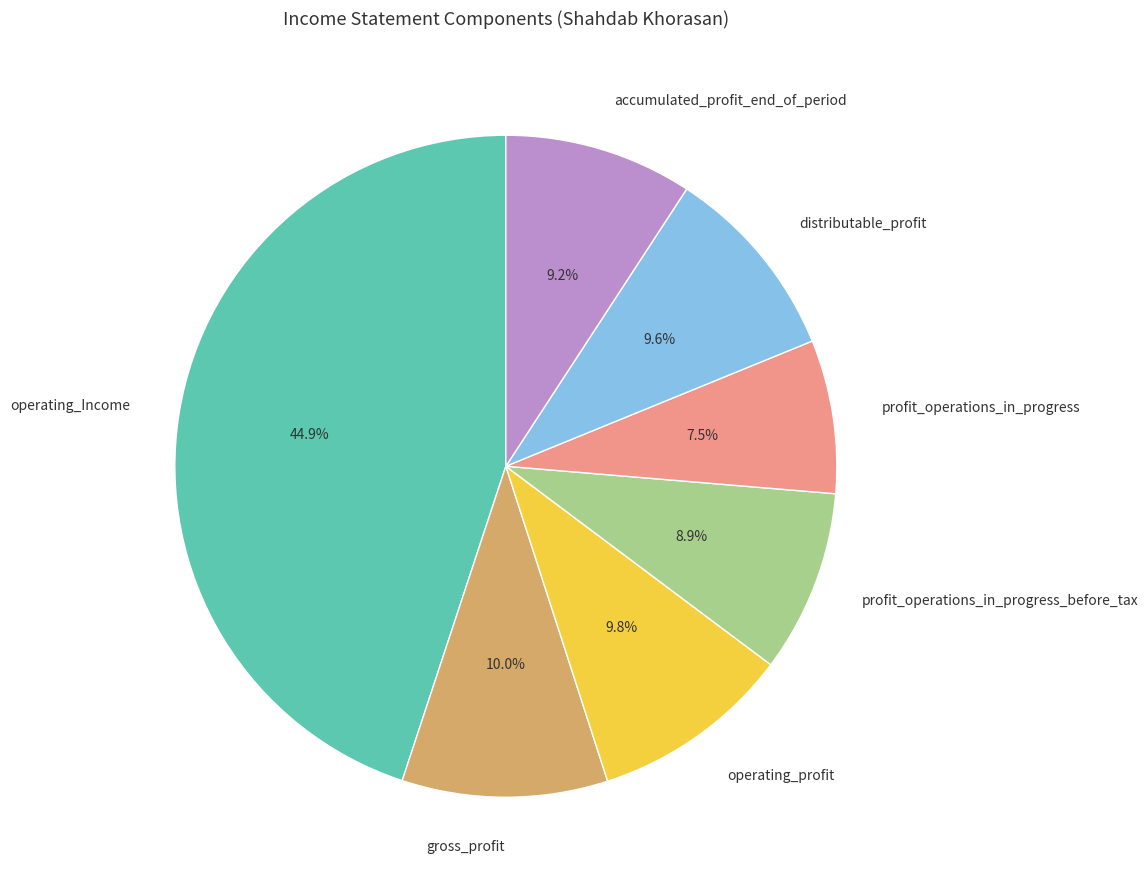

To the nearest percent, what is the difference between the operating_Income and distributable_profit slice percentages?

35%